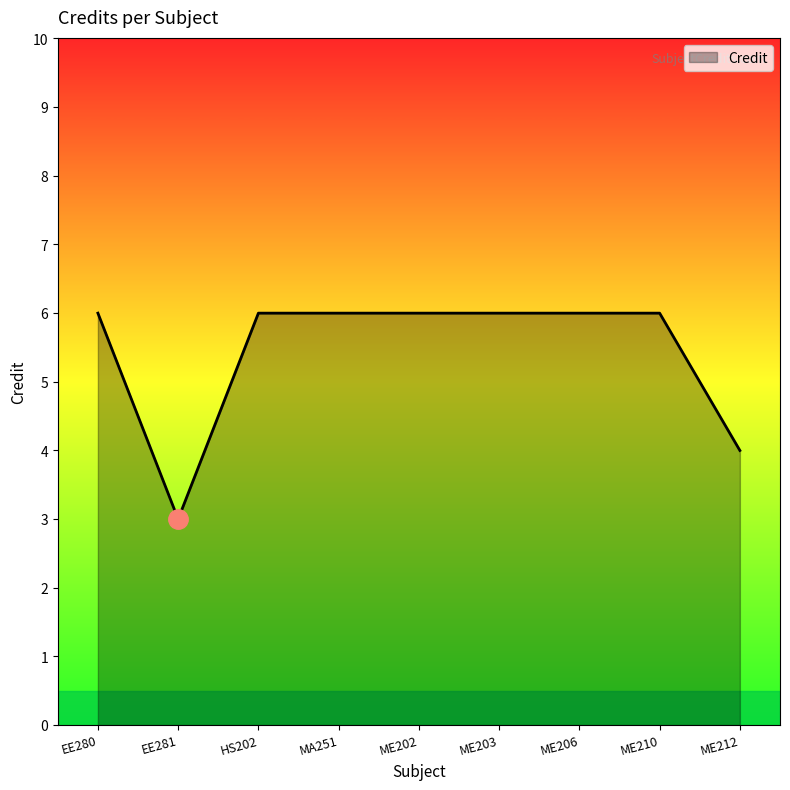

The chart shows a value of 3 at EE280. True or false?

False